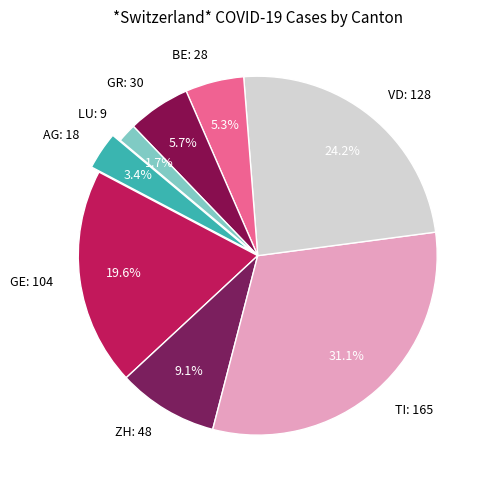

Does BE represent more than half of the total?

No